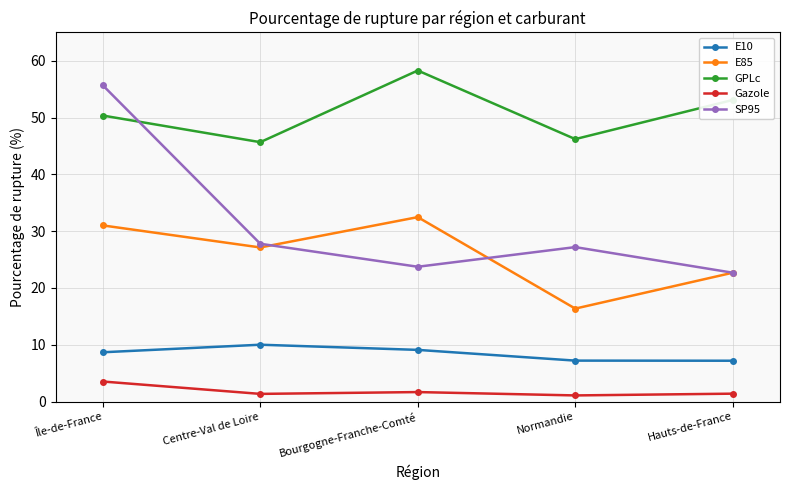

Where is SP95 nearest to the value 39?

Centre-Val de Loire